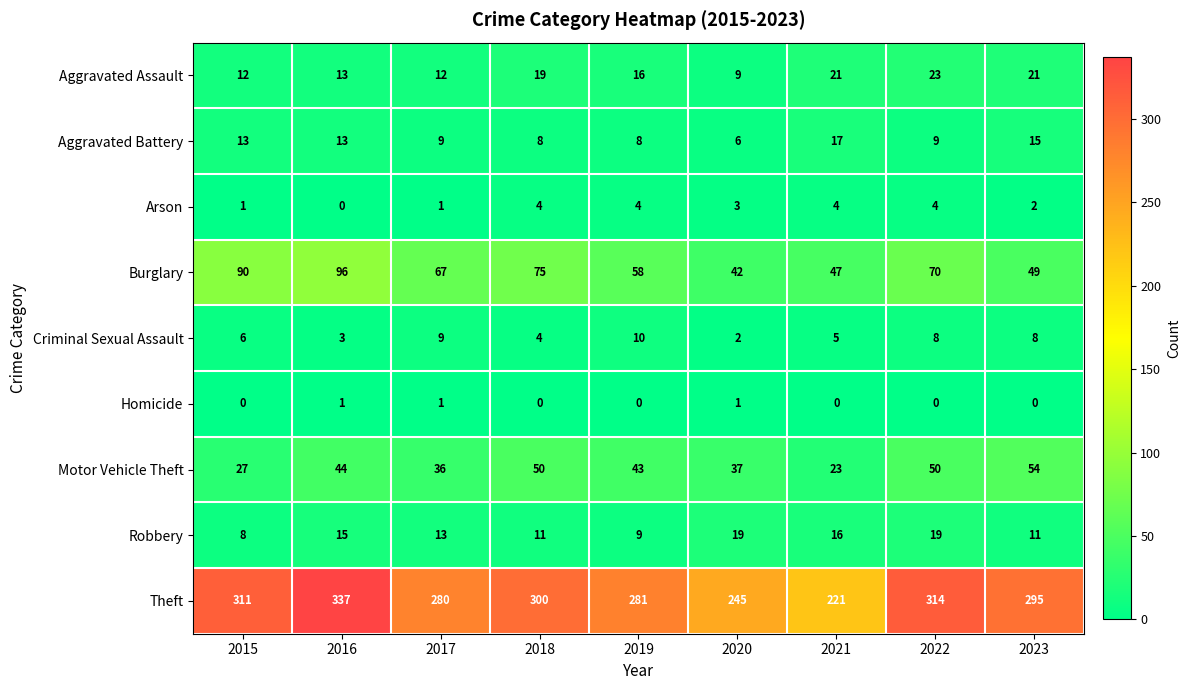

Is it true that Motor Vehicle Theft equals 14 at 2020?

False